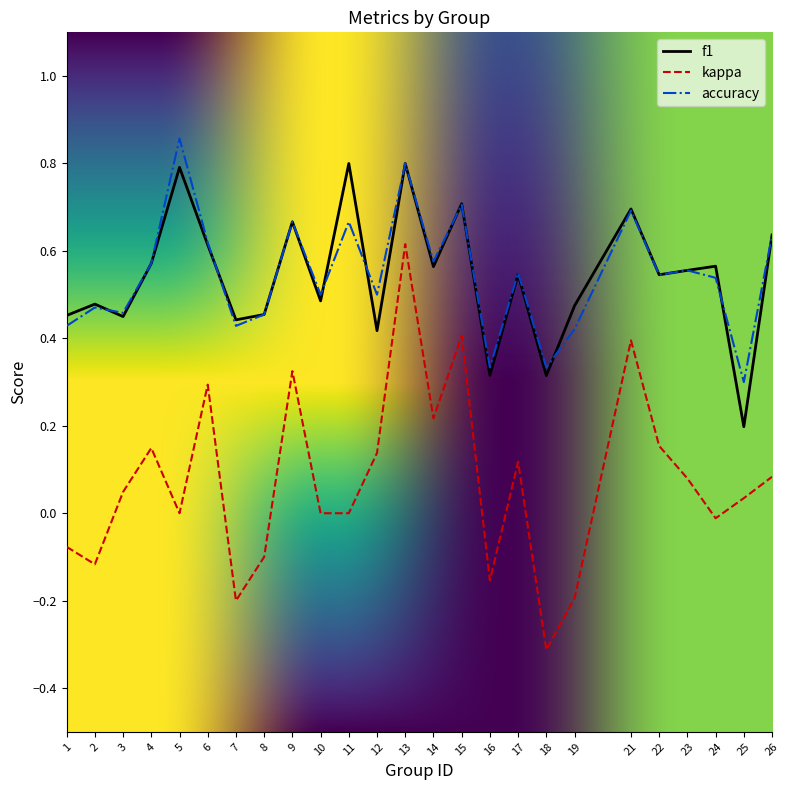

The accuracy series shows 0.2 at 23. True or false?

False